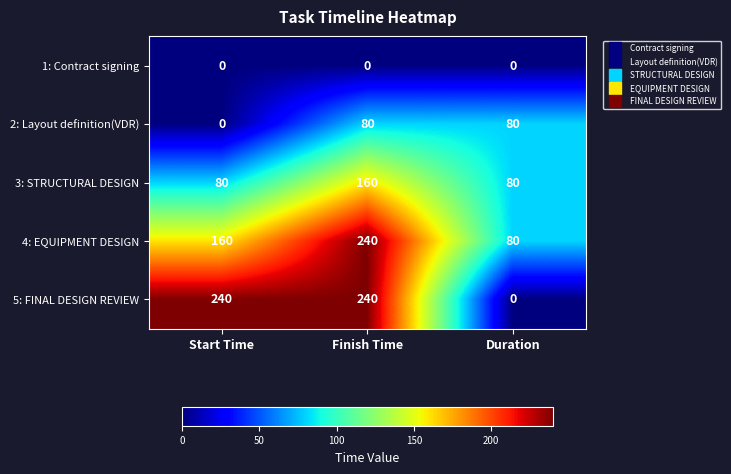

What is the average value of the 2: Layout definition(VDR) series?

53